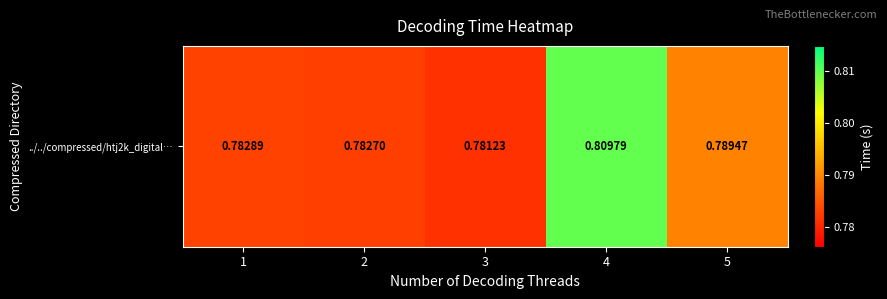

Reading left to right, list all the values displayed in this chart.

0.8	0.8	0.8	0.8	0.8